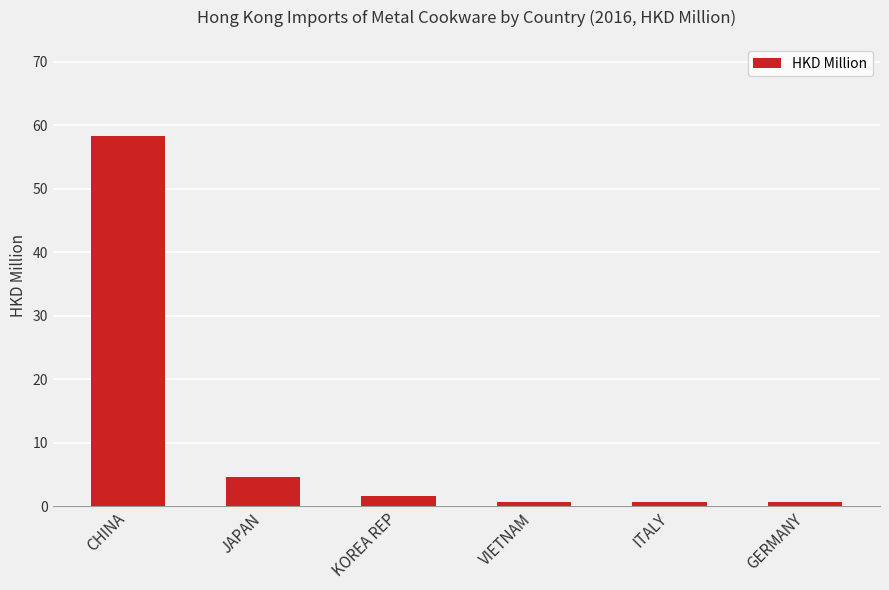

What is the difference between the second highest and minimum values?

3.9